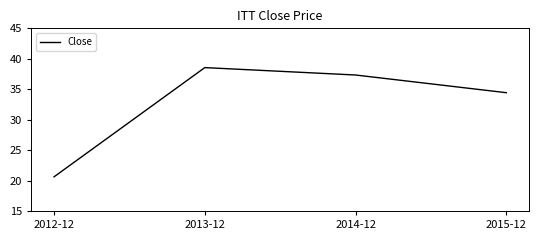

Where is the first local maximum?

2013-12